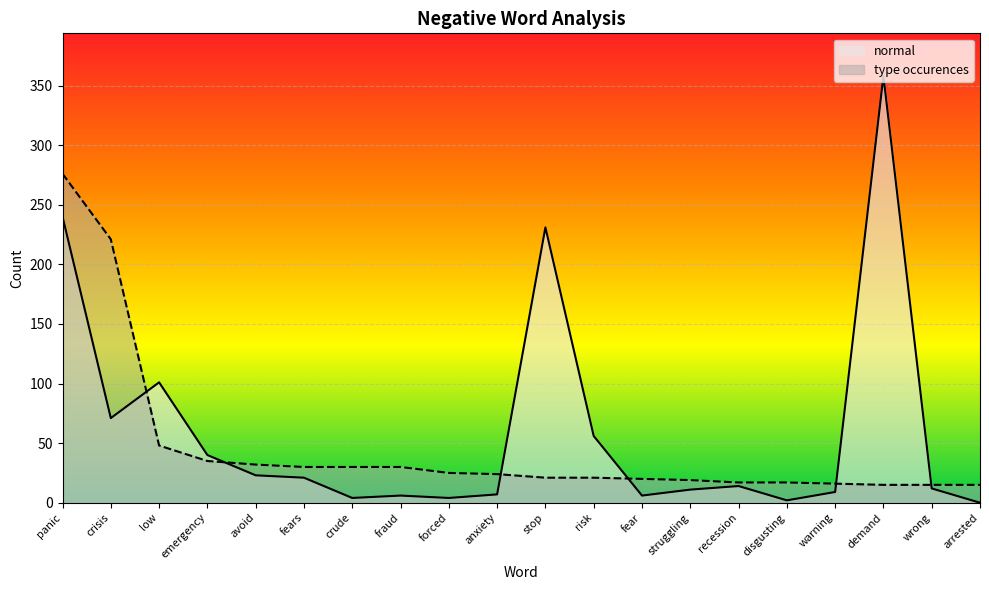

The type_occurences series shows 16 at warning. True or false?

True